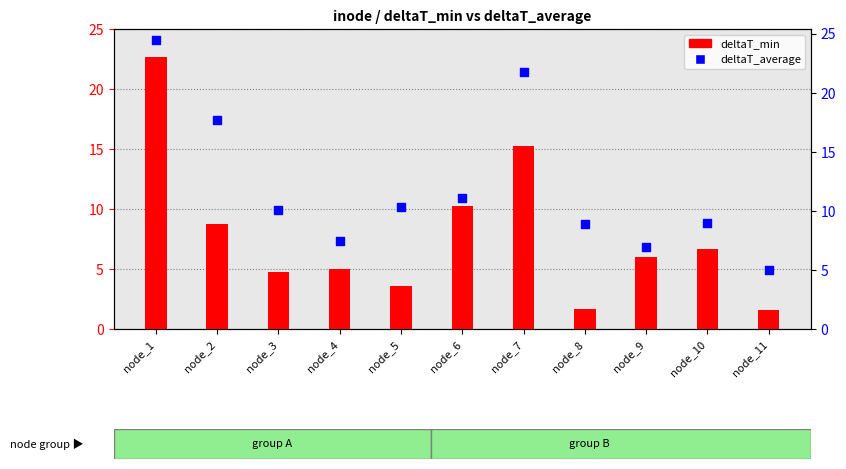

Which series has the largest total across all categories?

deltaT_average